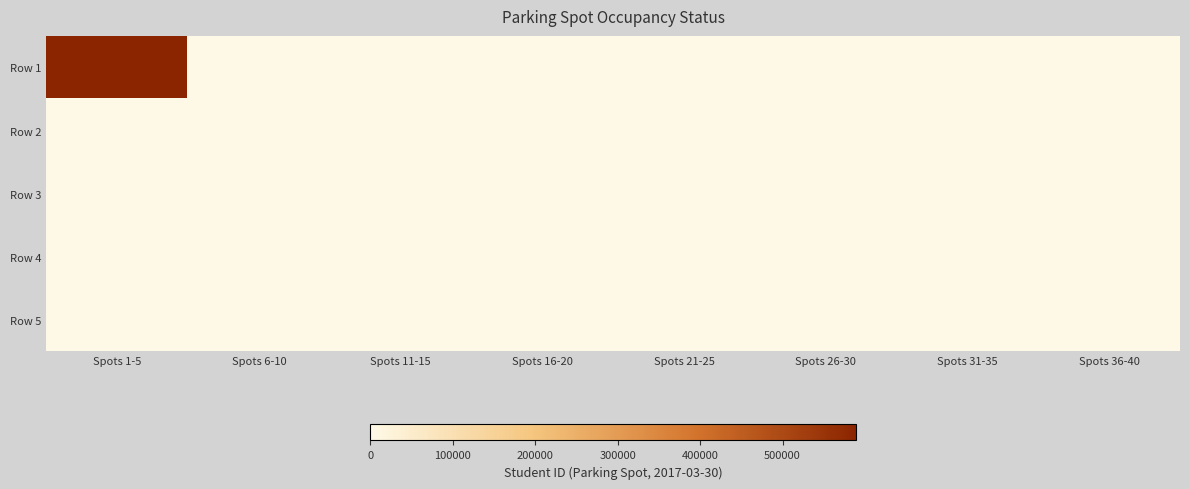

At Spots 21-25, list the series in order from largest to smallest.

Row 1, Row 2, Row 3, Row 4, Row 5